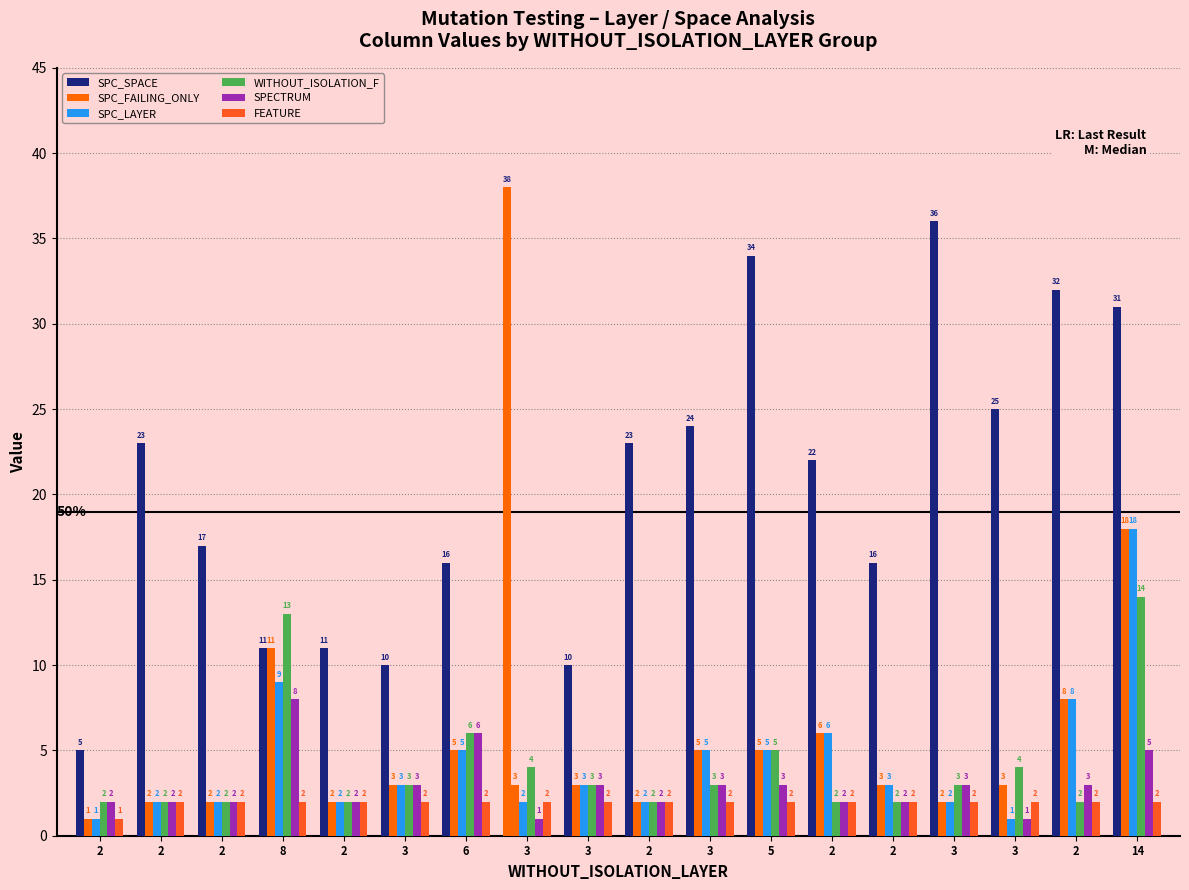

At which category is the sum across all series the highest?

14